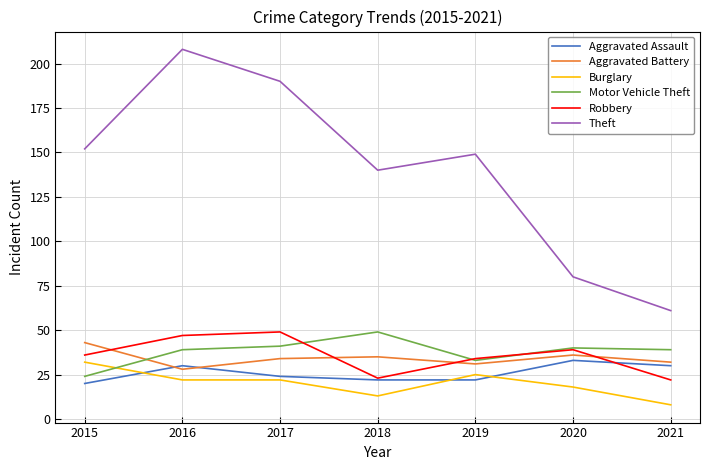

Read the Theft value at 2019.

149